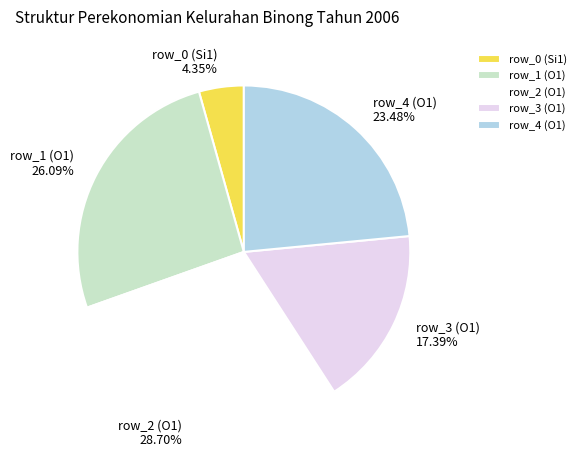

How many segments does this pie chart have?

5